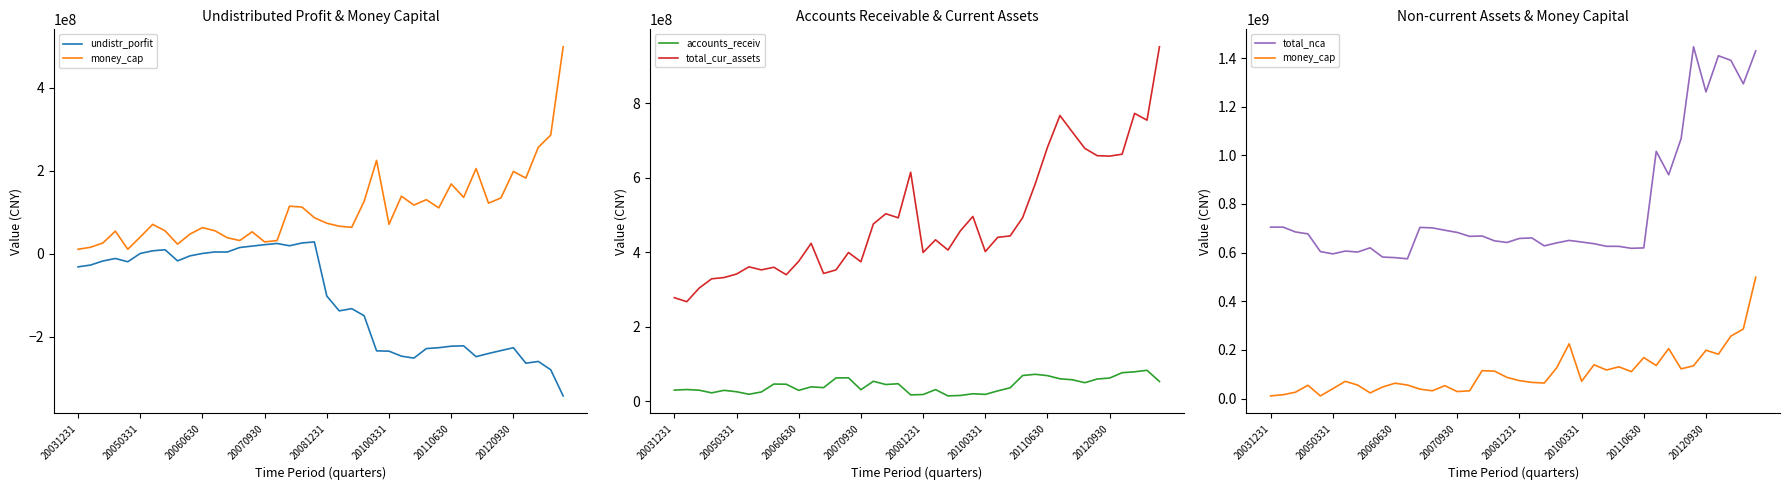

Count the number of categories in the chart.

40